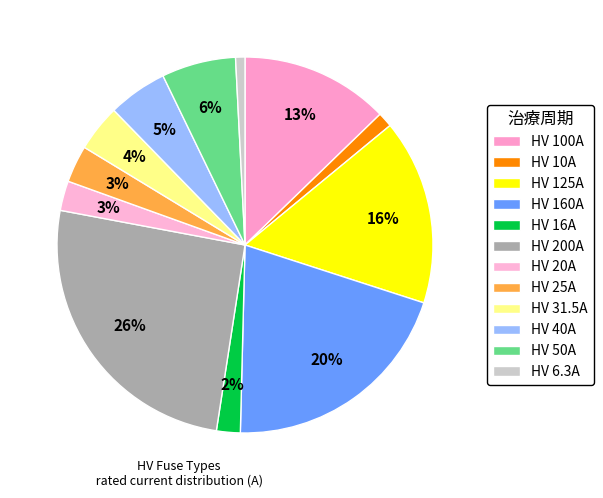

Do HV 125A and HV 16A together represent more than half of the pie?

No